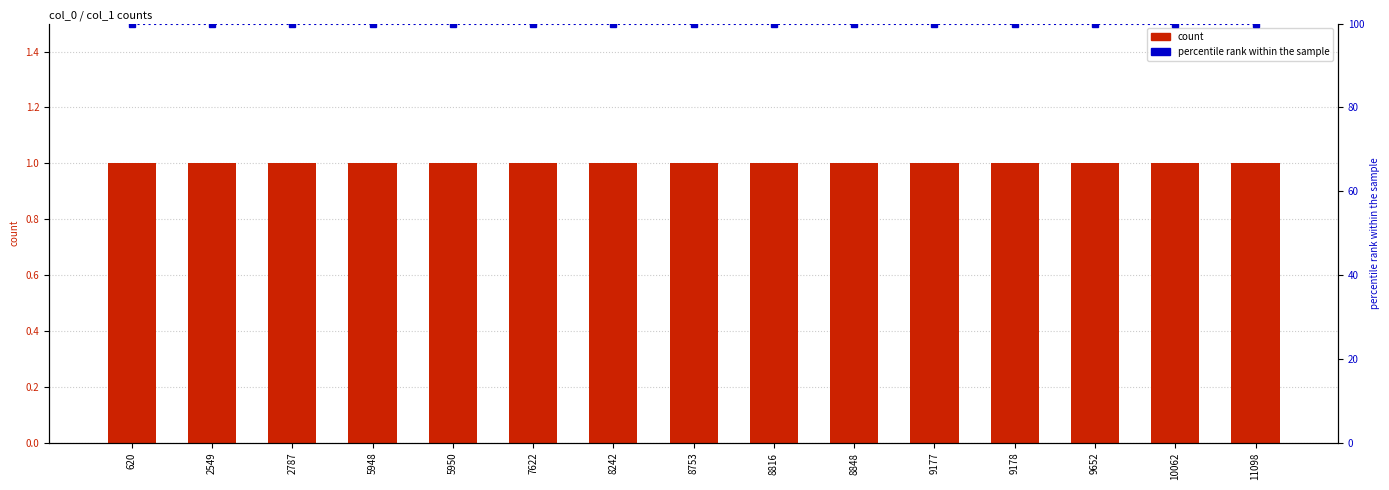

What is the average value of the count series?

1